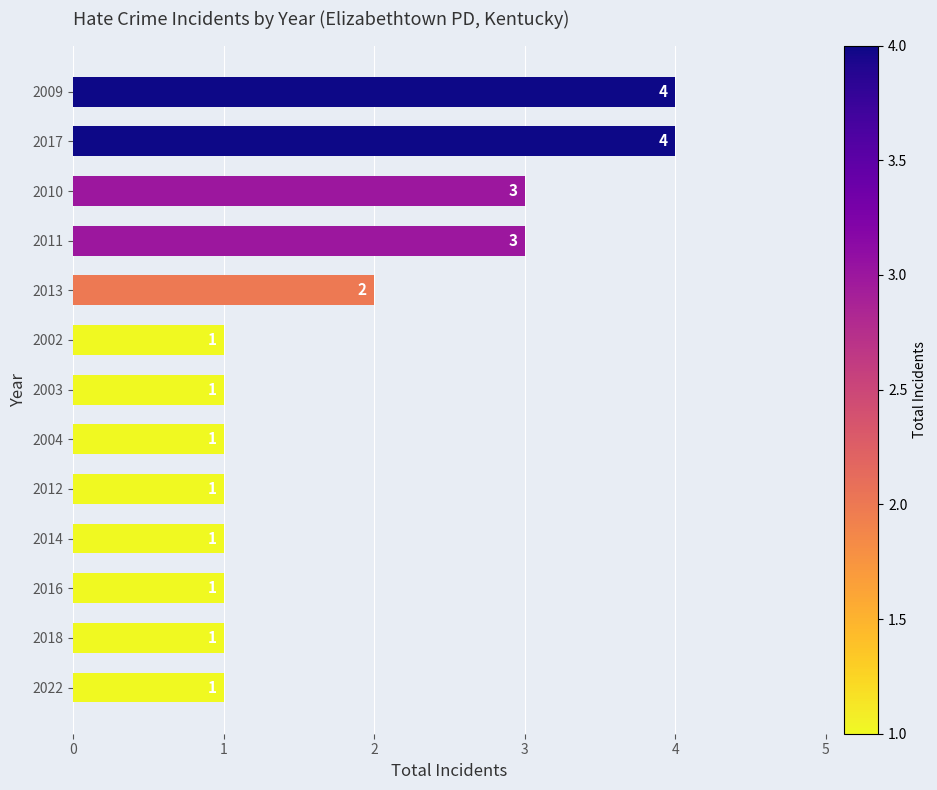

The value at 2002 is 1. True or false?

True